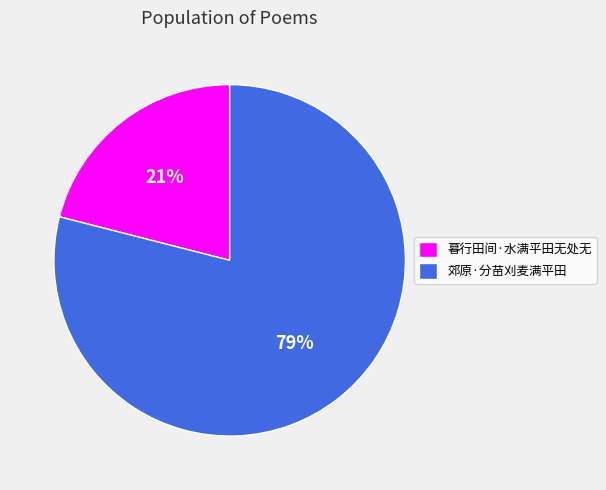

Is the sum of 暮行田间·水满平田无处无 and 郊原·分苗刈麦满平田 greater than half?

Yes